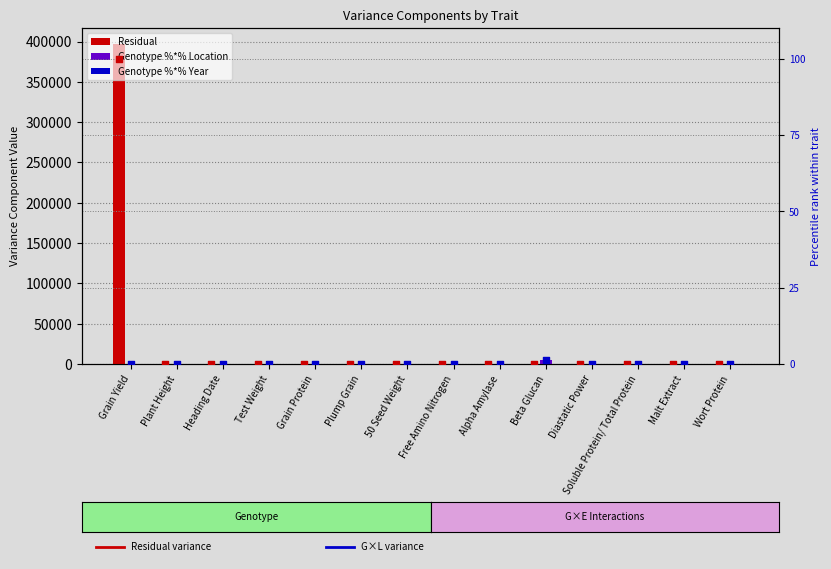

Which series reaches the minimum Y coordinate?

Residual